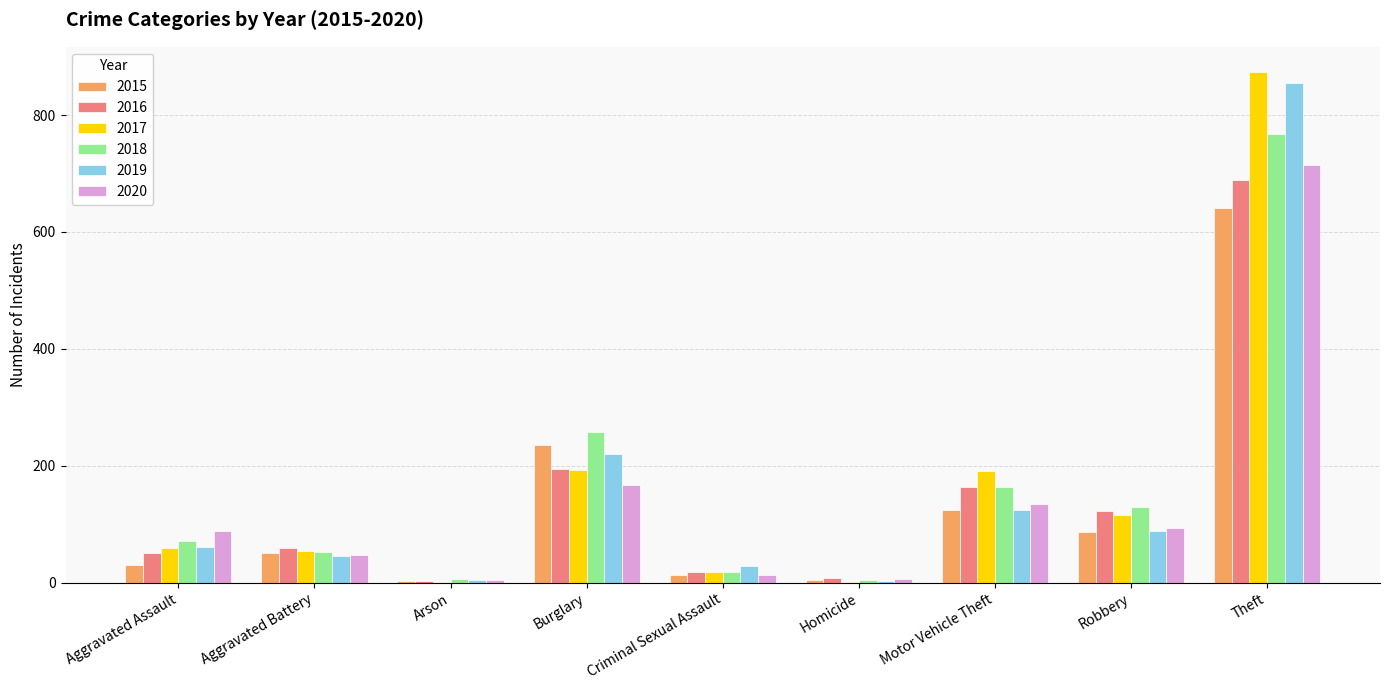

Is the value of 2015 at Robbery greater than the value of 2018 at Motor Vehicle Theft?

No